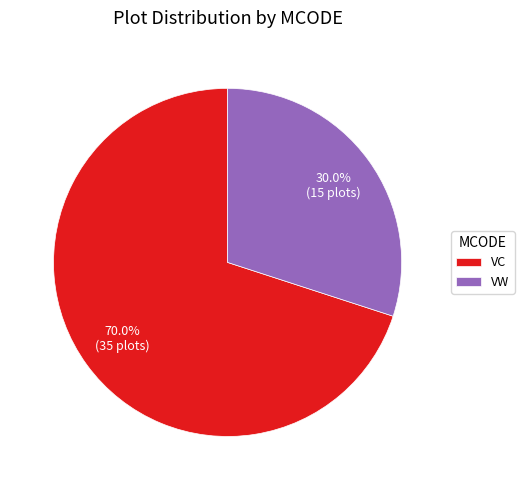

Count the number of slices in the pie.

2